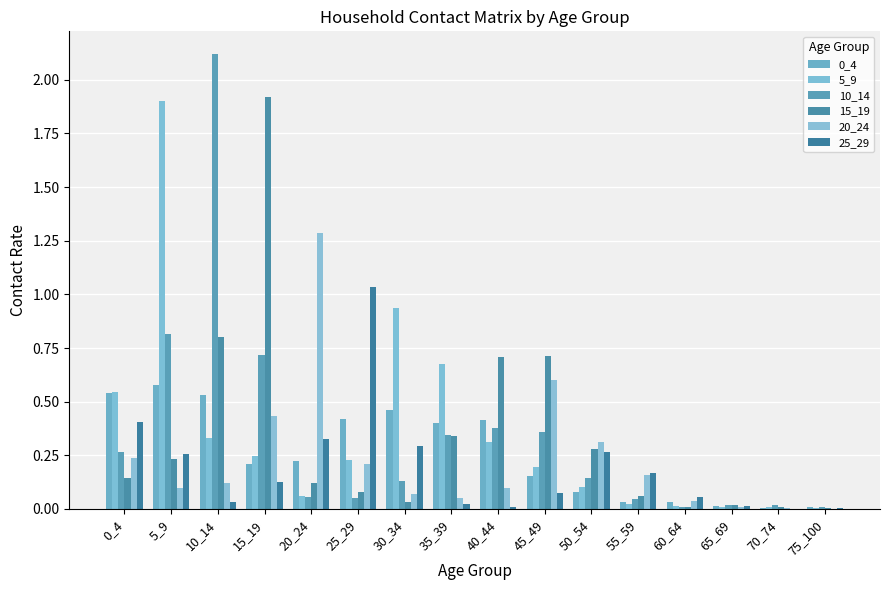

Is it true that 20_24 equals 0.1 at 10_14?

True